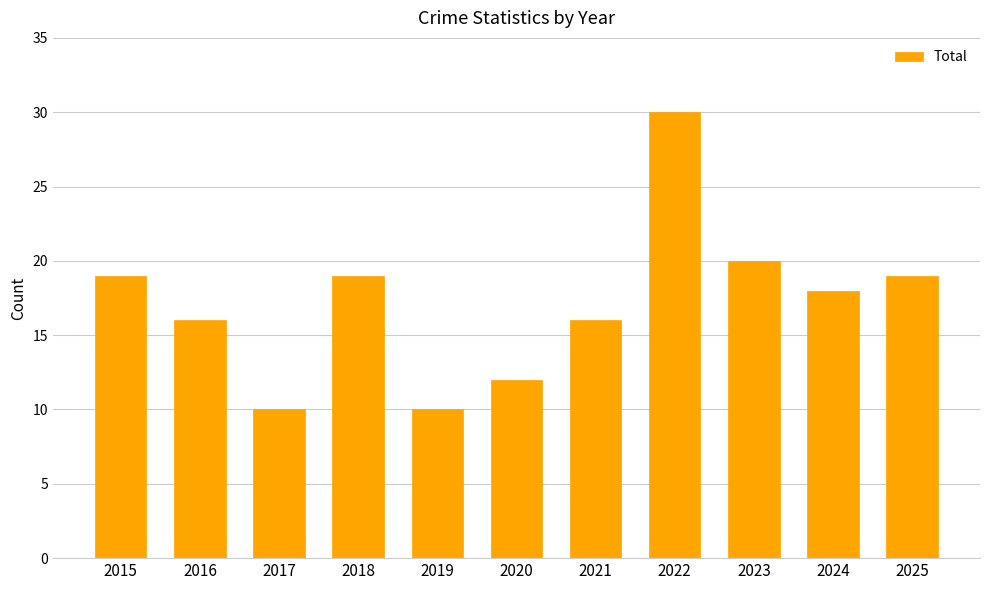

What is the difference between the values at 2019 and 2023?

10